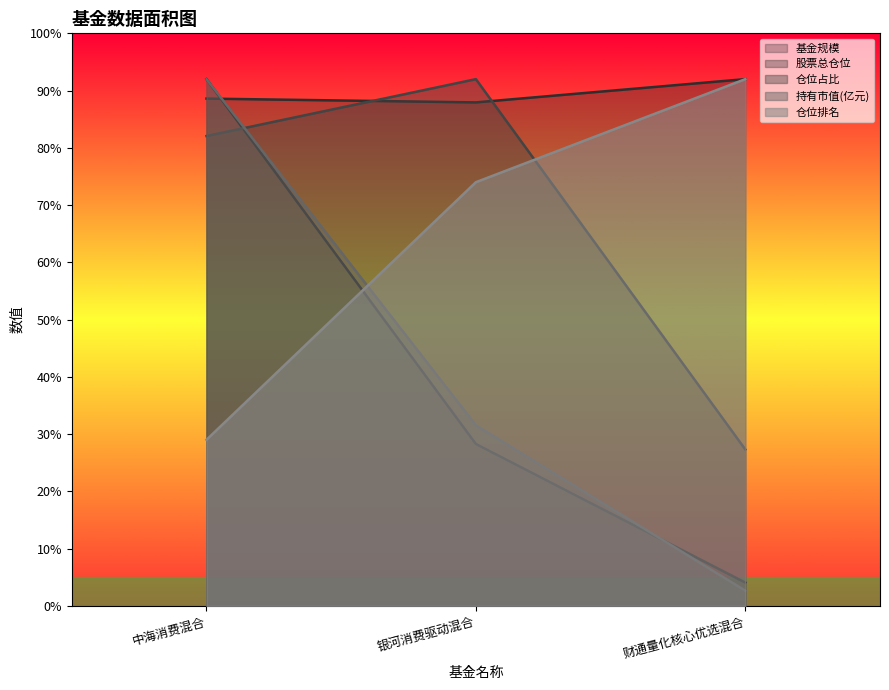

Reading right to left, transcribe all the data shown in this chart.

基金规模: 4.1	28.3	92.0
股票总仓位: 92.0	87.9	88.6
仓位占比: 27.3	92.0	82.1
持有市值(亿元): 2.6	31.5	92.0
仓位排名: 92.0	74.0	29.0